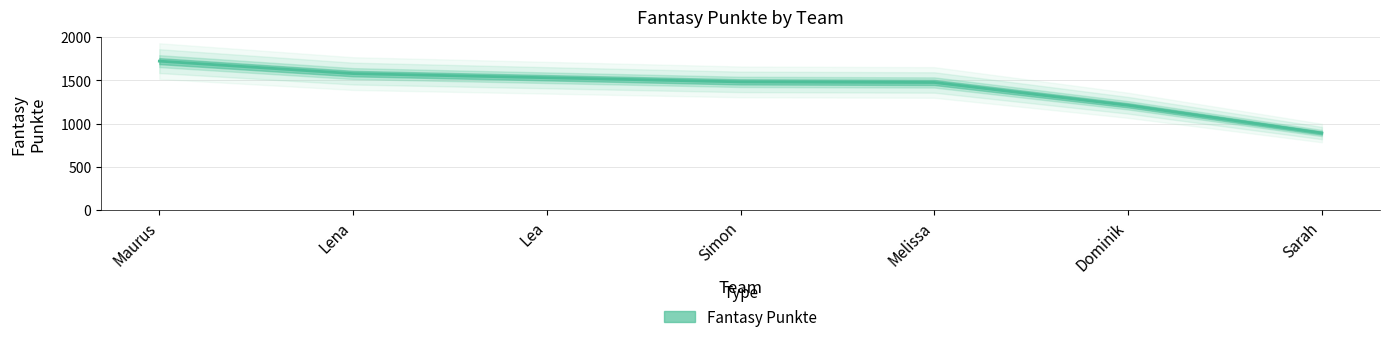

Approximately how many times larger is the value at Dominik compared to Maurus?

0.7